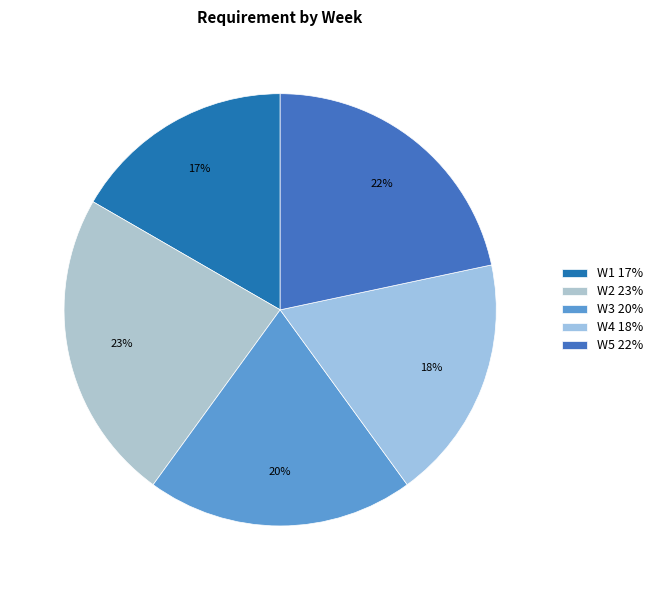

Which slice is the smallest?

W1